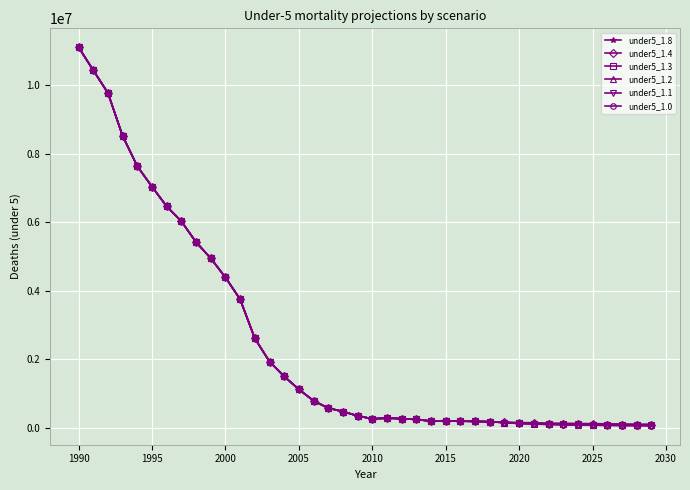

Which series has the widest spread of values?

under5_1.0